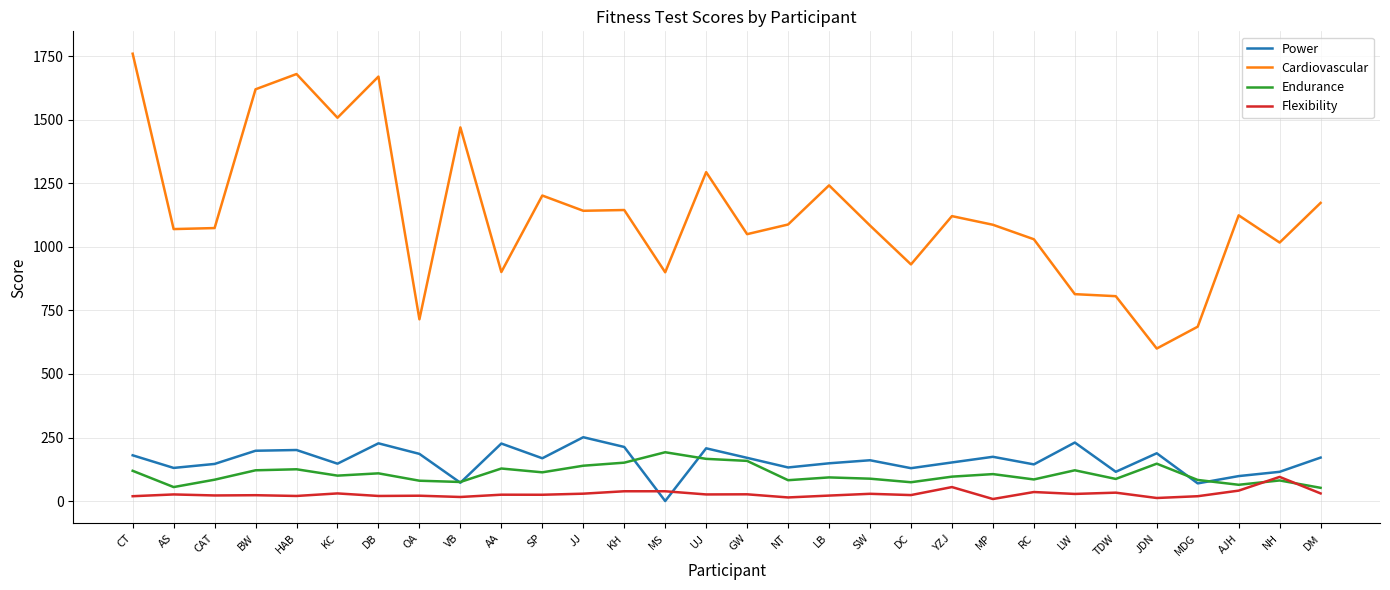

At DB, list the series in order from largest to smallest.

Cardiovascular, Power, Endurance, Flexibility